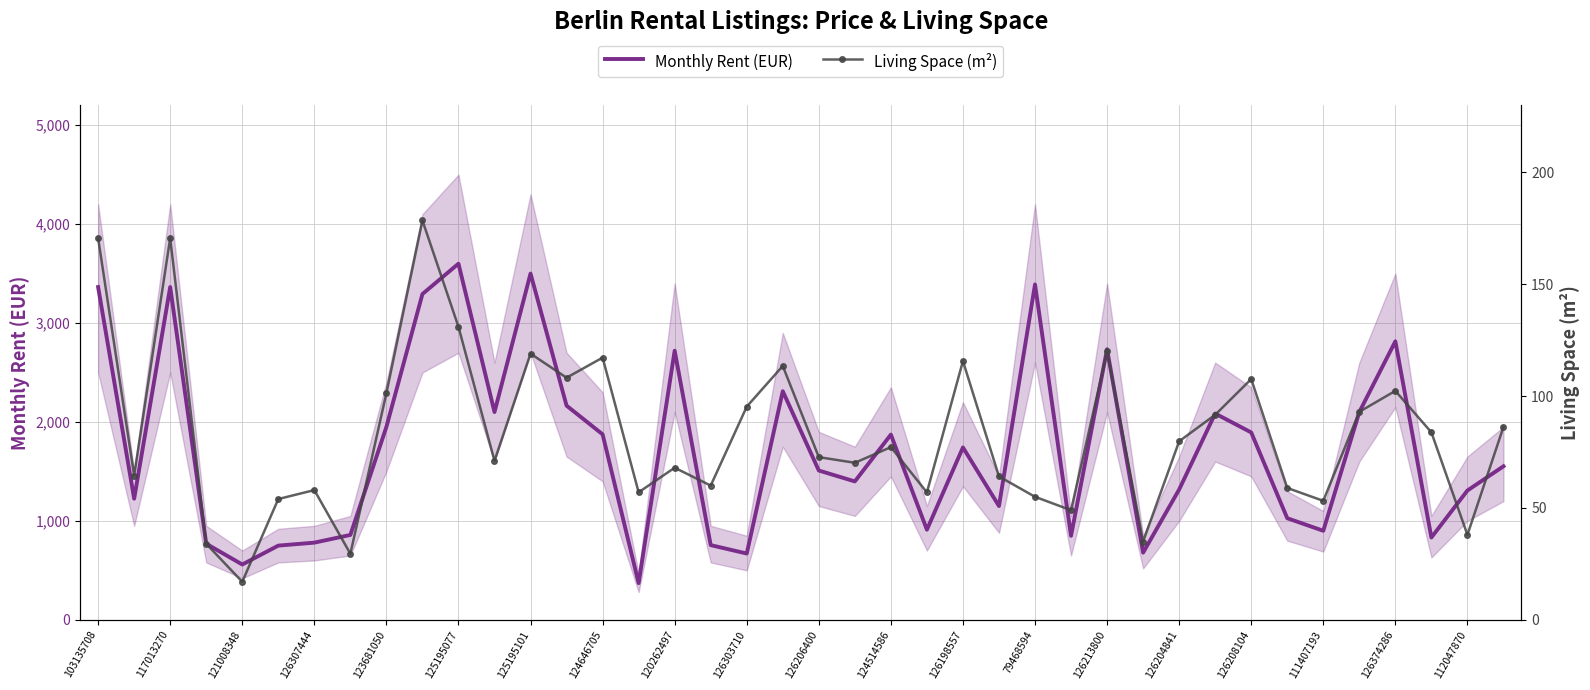

True or false: Living Space (m²) has more than 0 interior local peaks.

True